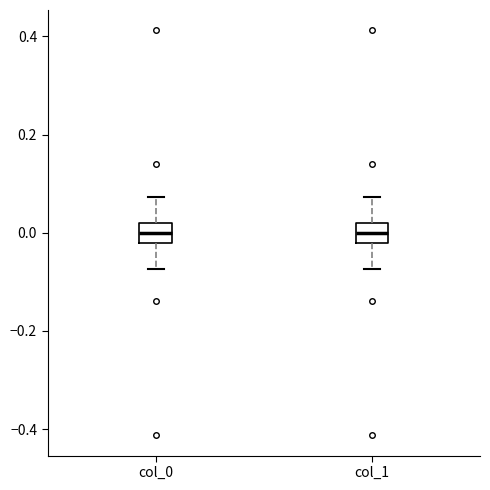

Reading left to right, transcribe this box plot: for each box, give where its median line is, the range the box spans, and where its two whiskers end, as read against the y-axis. The values are not printed on the chart, so give them approximately, as read against the axis.

col_0: median 0.00, box -0.02 to 0.02, whiskers -0.08 to 0.08
col_1: median 0.00, box -0.02 to 0.02, whiskers -0.08 to 0.08